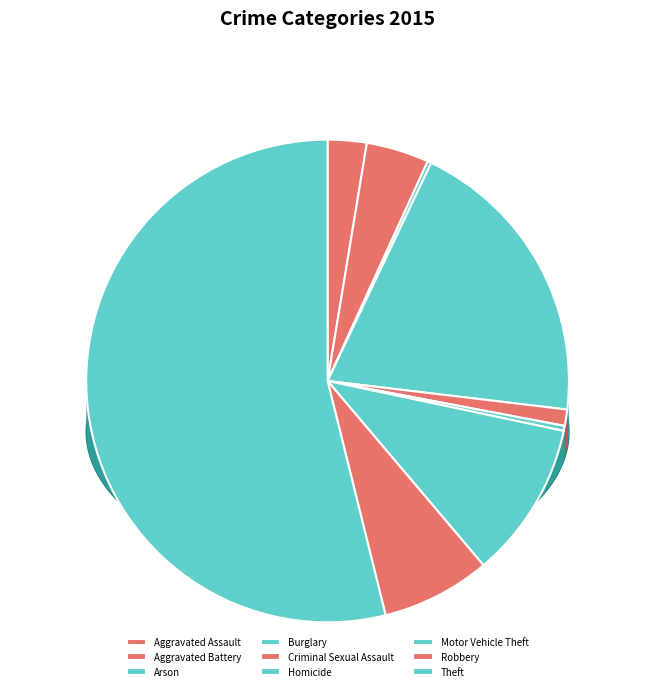

To the nearest percent, what portion does Aggravated Battery represent?

4%